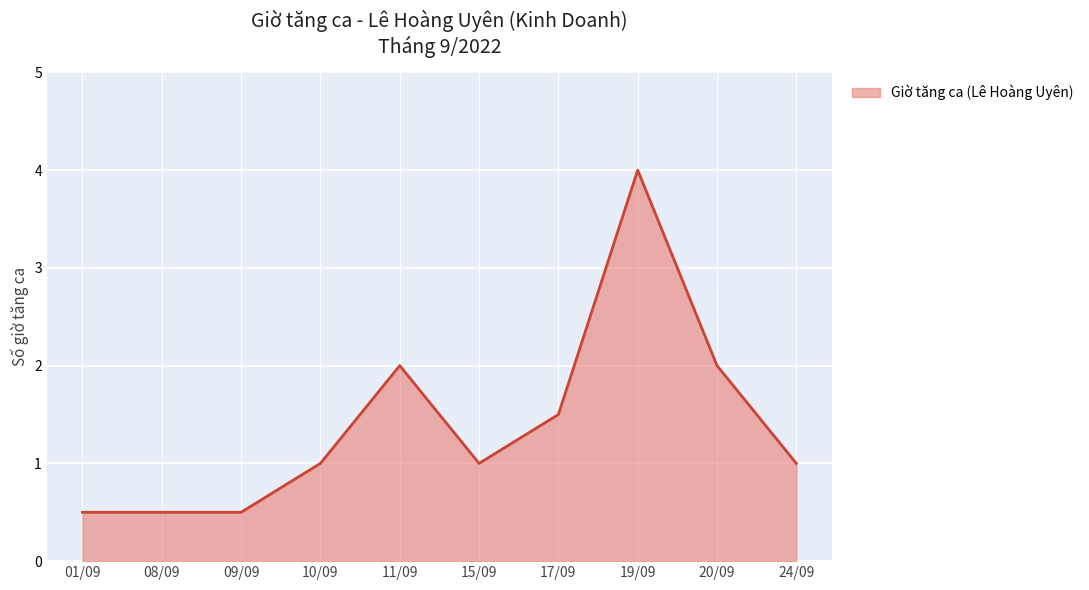

The value at 19/09 is 0.9. True or false?

False